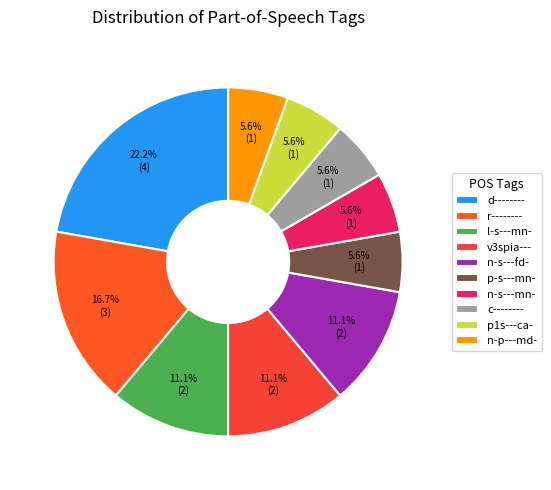

Count the number of slices in the pie.

10